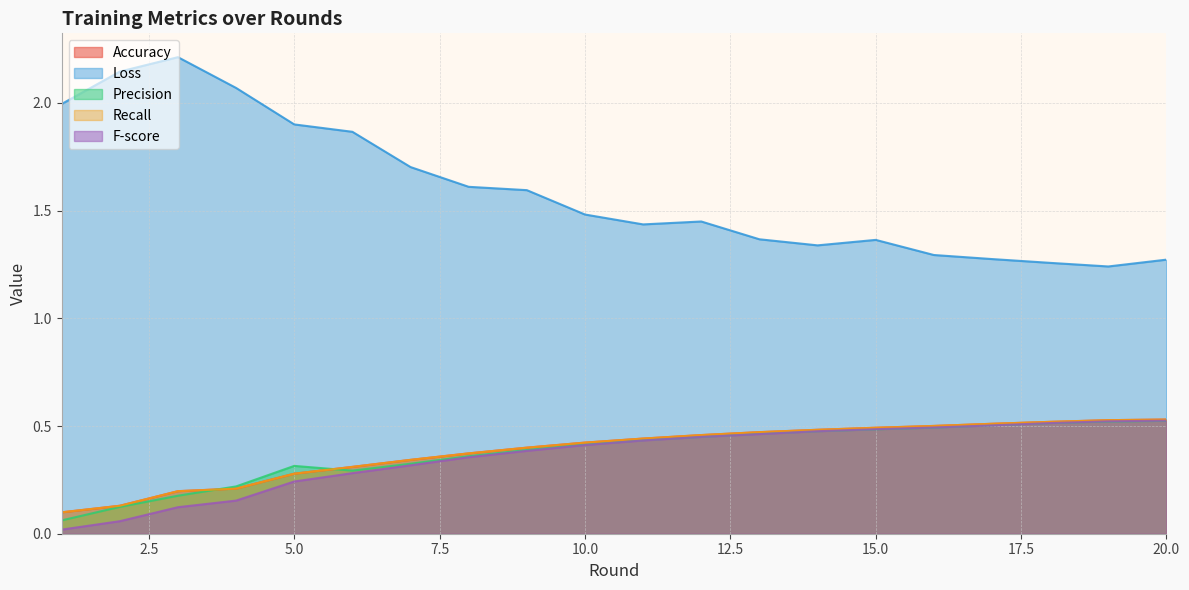

At which label is Precision closest to 0?

1